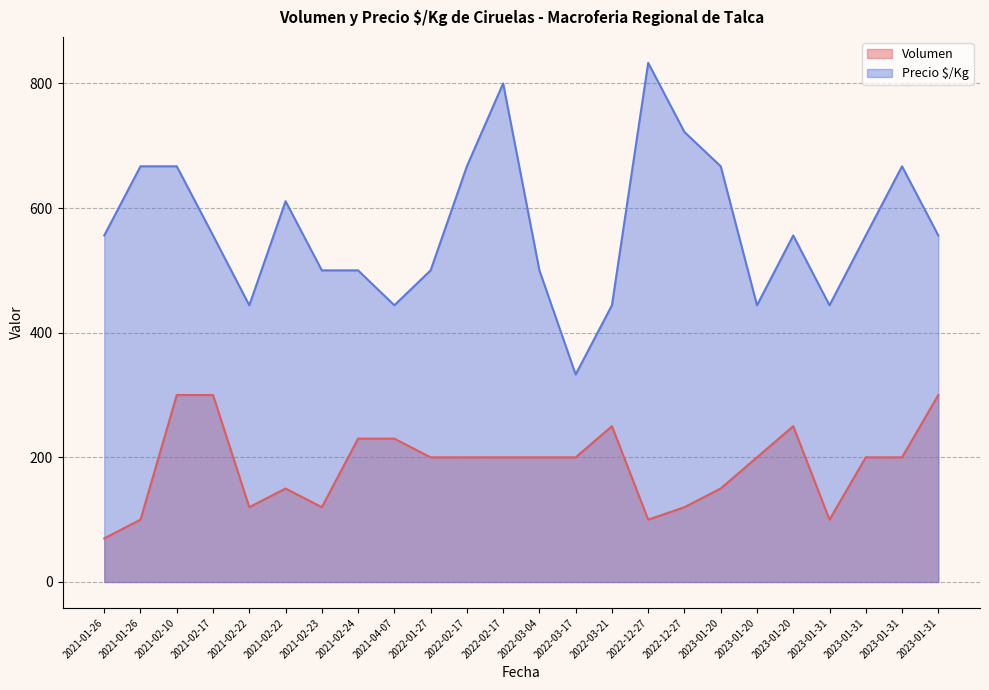

How many lines are shown in the chart?

2